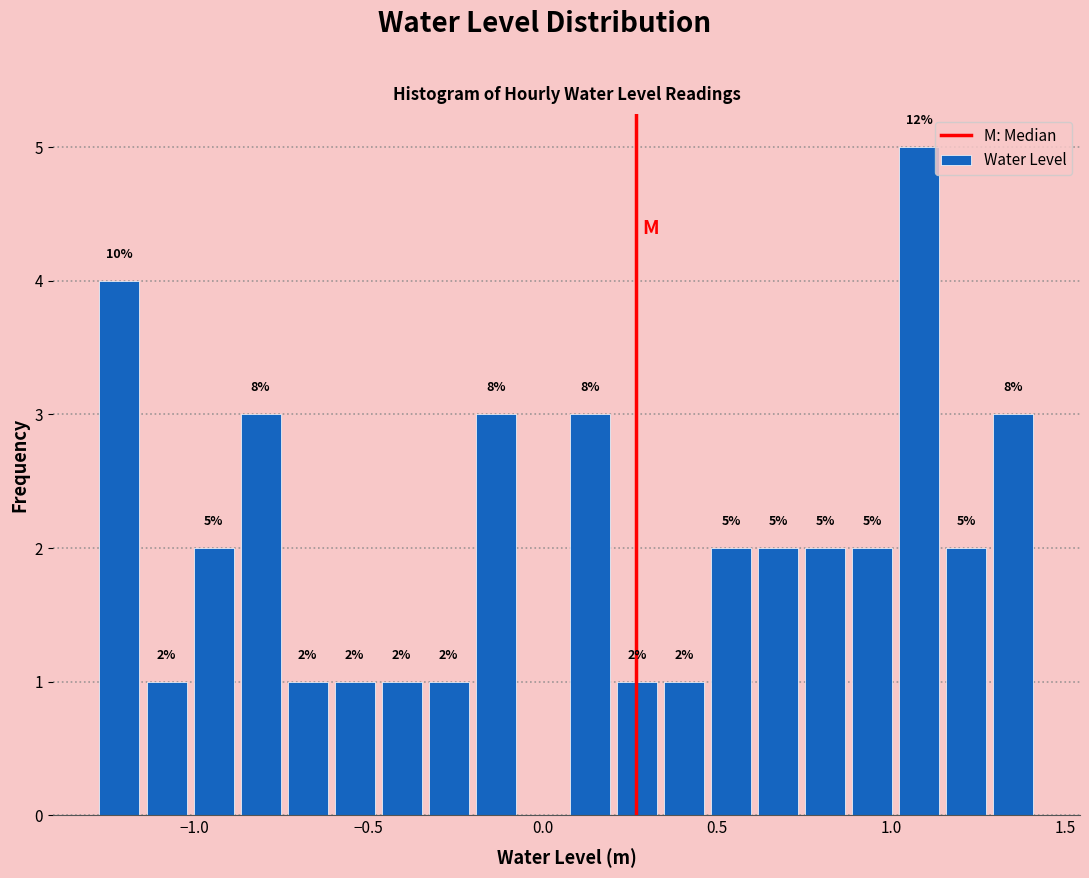

Around what value on the x-axis is the tallest bar? Give the approximate position of its centre, as read against the axis.

1.10